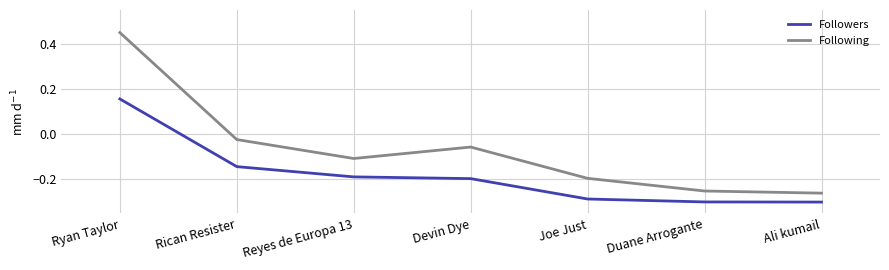

At which category does Following reach its first local valley?

Reyes de Europa 13